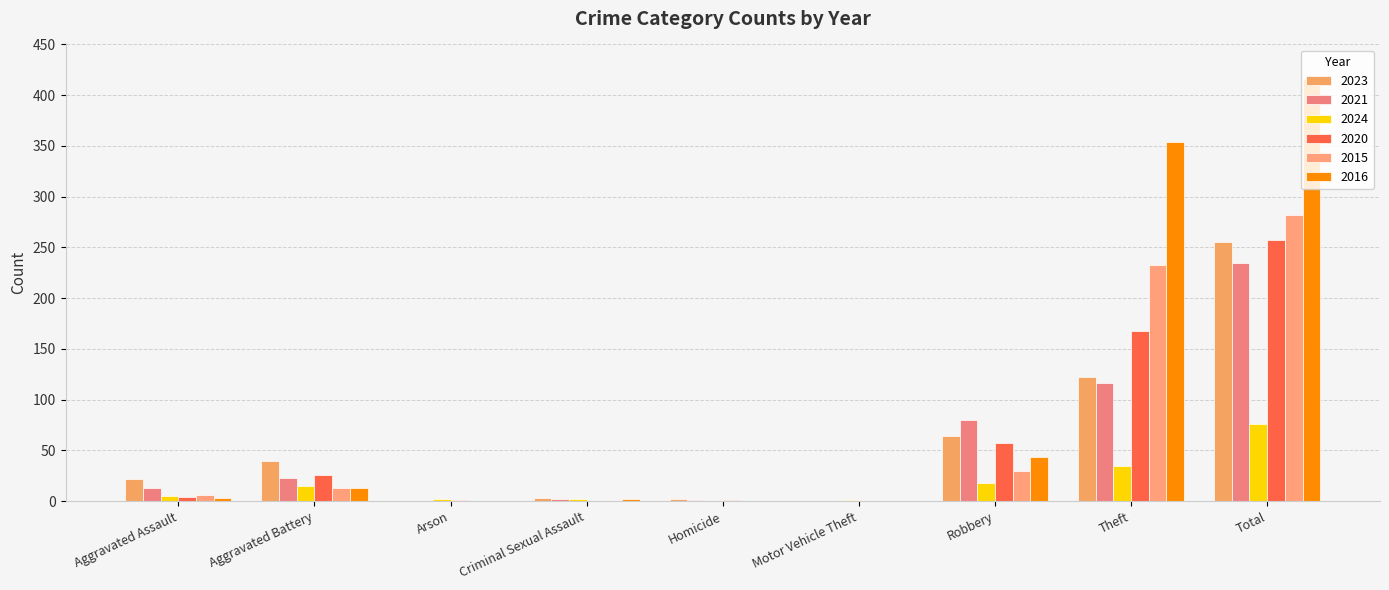

Does the chart contain stacked bars?

No